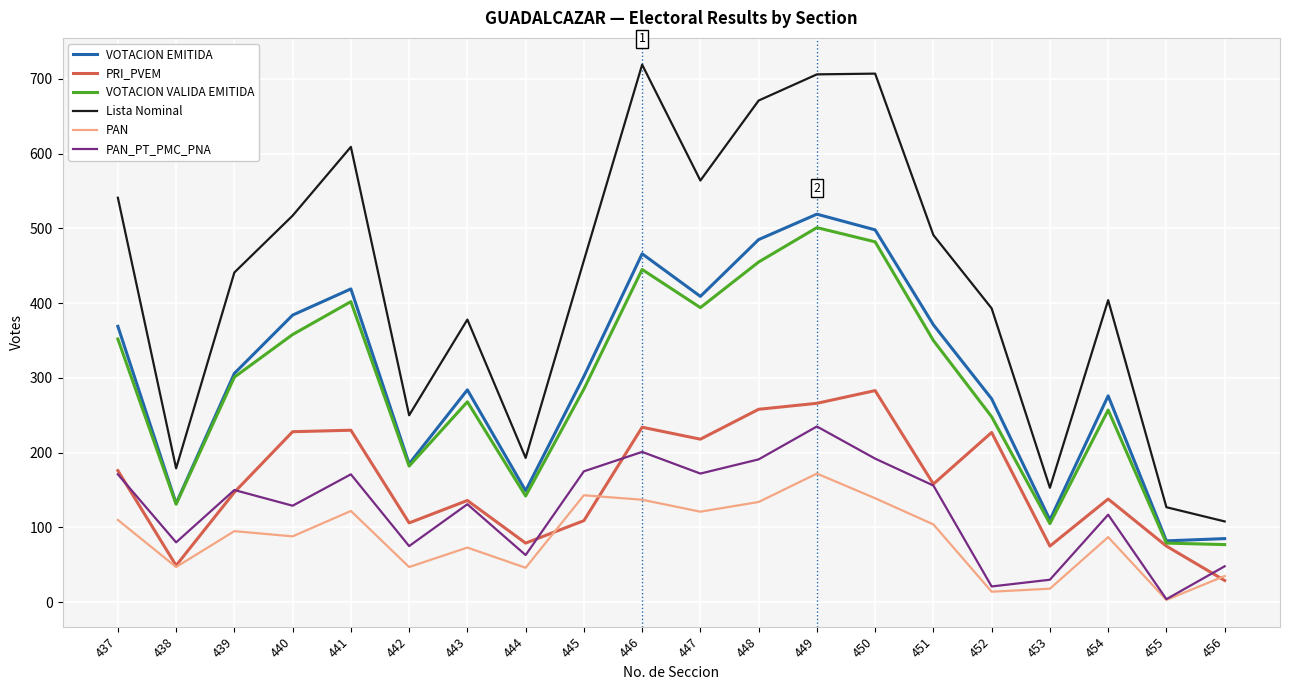

True or false: PAN and VOTACION VALIDA EMITIDA intersect in this chart.

False